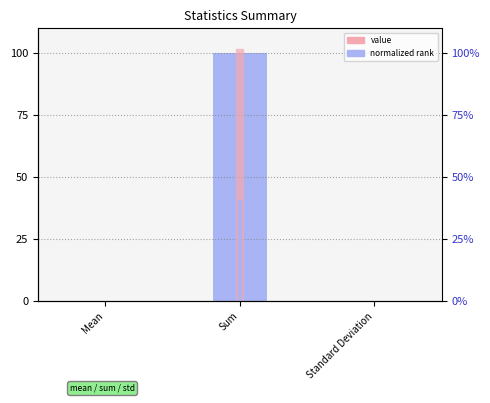

What is the label of the 2nd bar from the right?

Sum